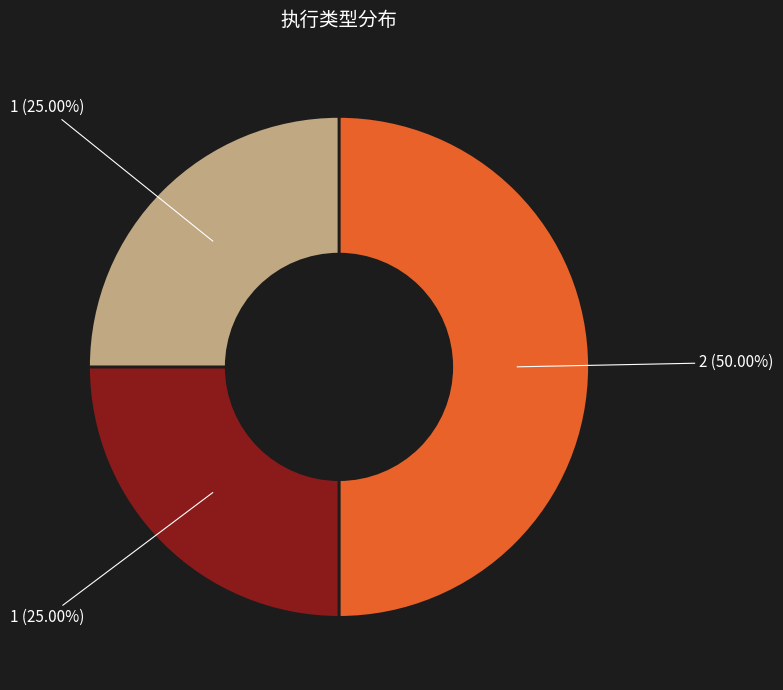

To the nearest percent, what is the average slice percentage?

33%